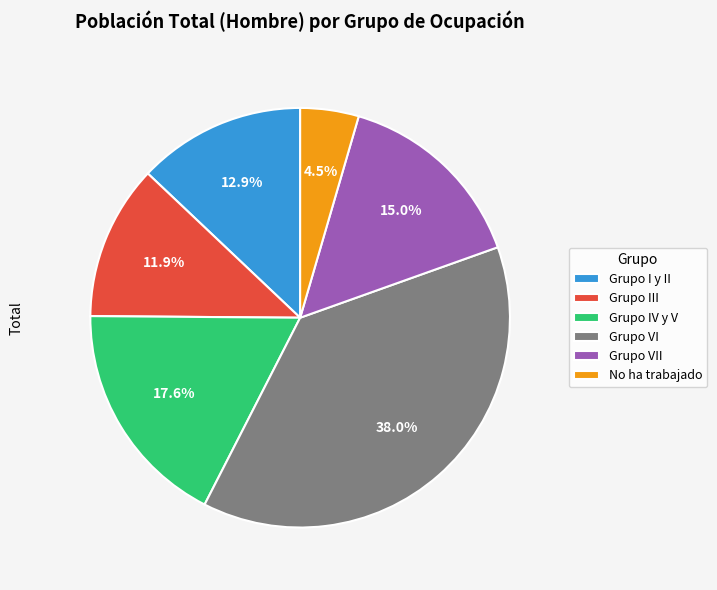

Which has a higher value, Grupo IV y V or No ha trabajado?

Grupo IV y V